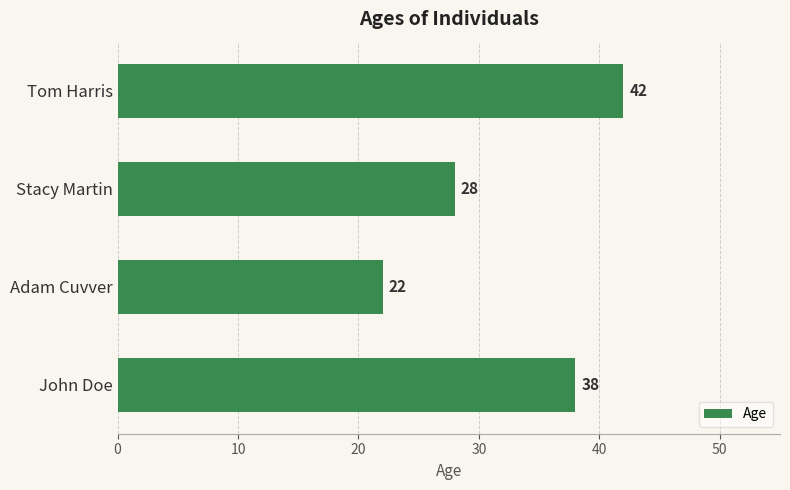

What is the sum of all values?

130